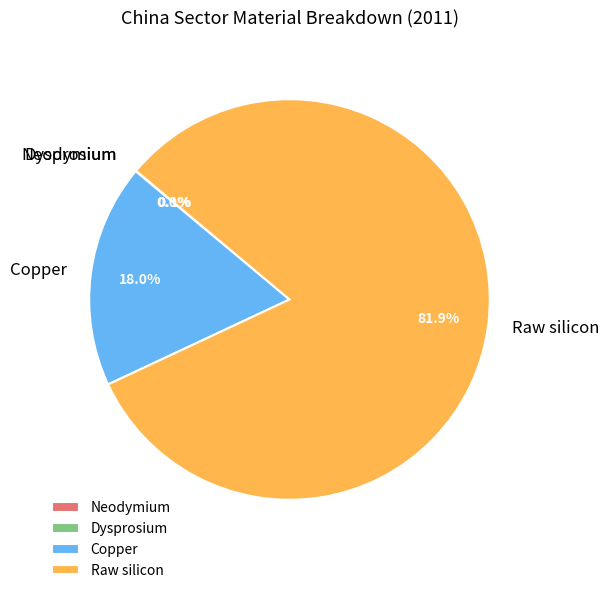

Combined, do Copper and Raw silicon account for over 50%?

Yes